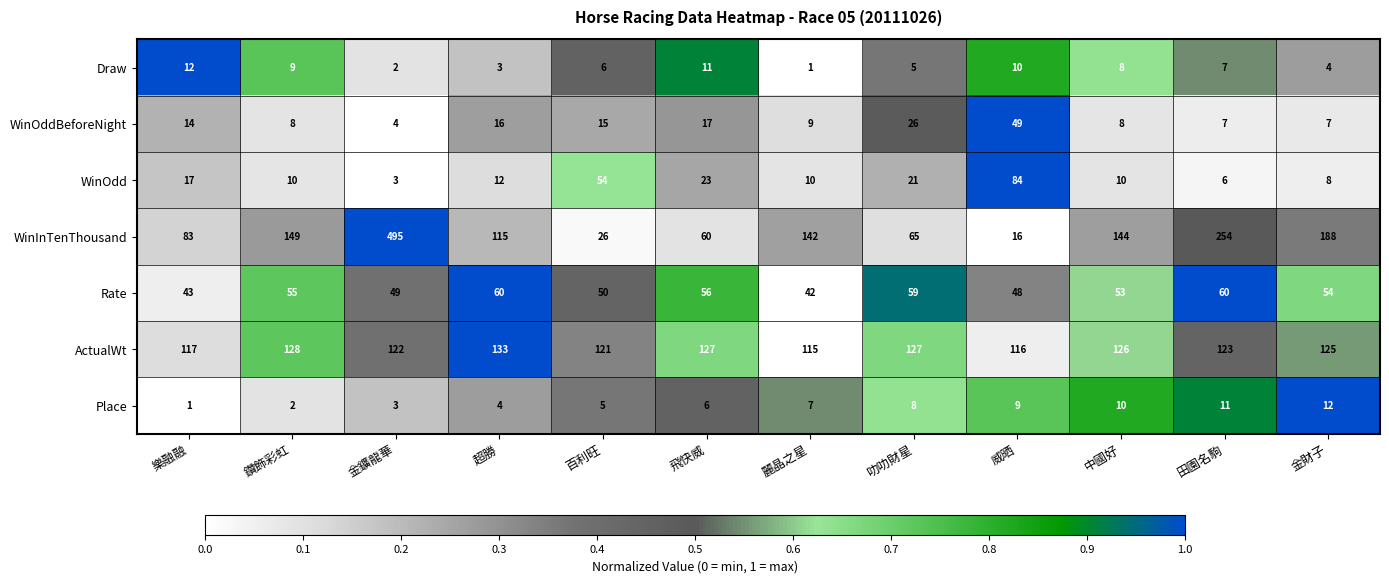

Where is ActualWt nearest to the value 124?

田園名駒